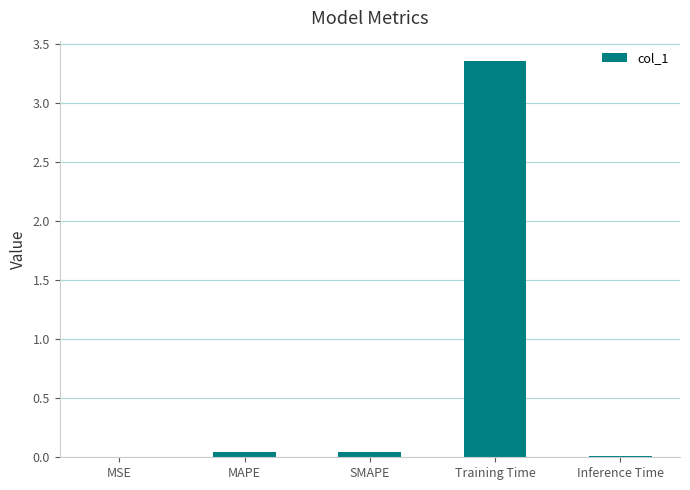

Which label corresponds to the largest value in the chart?

Training Time